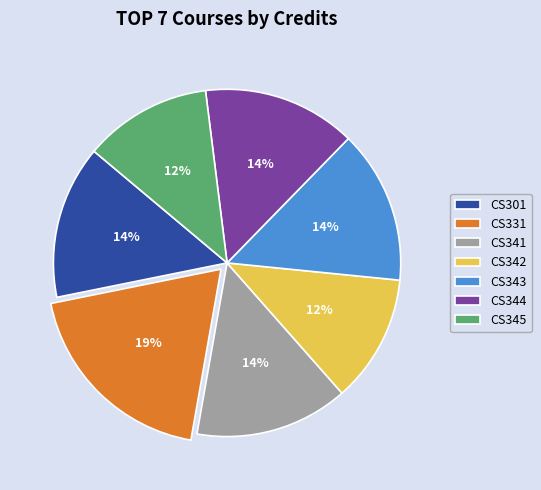

To the nearest percent, what is the difference between the CS341 and CS331 slice percentages?

5%